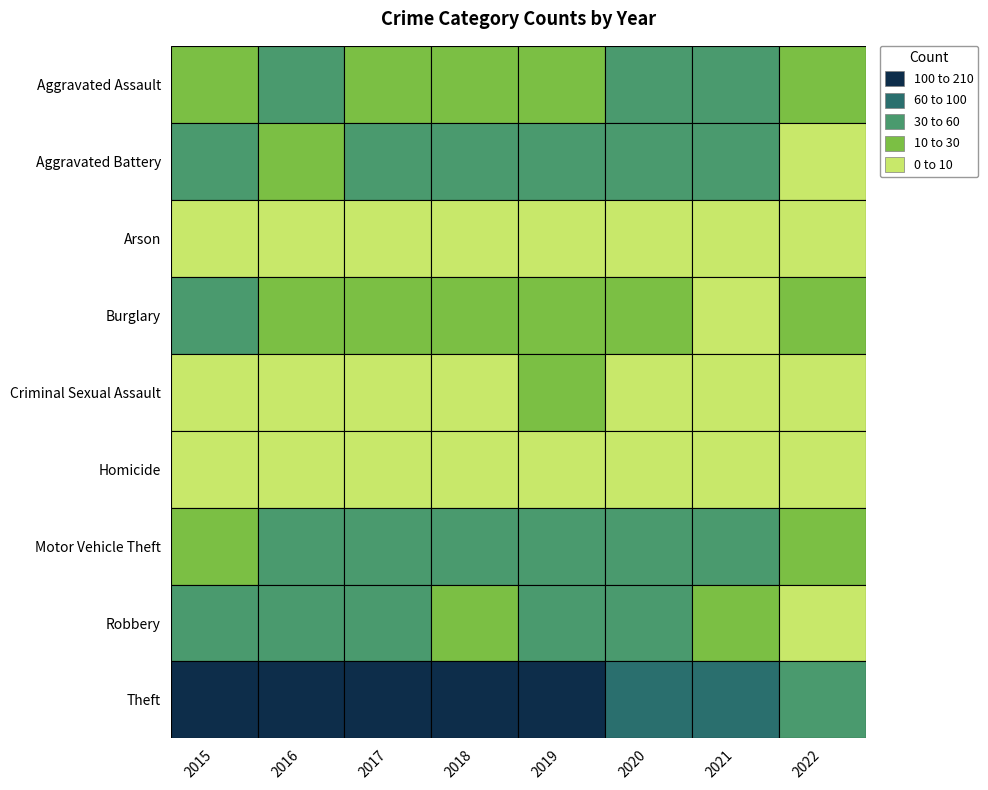

Which category has the highest value across all series?

2016